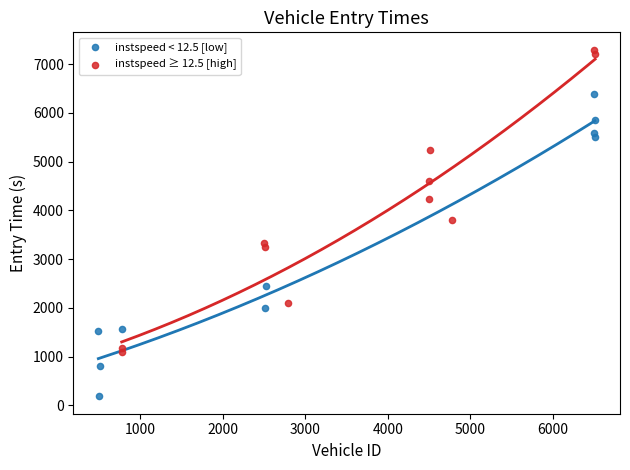

What are all the series names shown in the legend?

instspeed < 12.5 [low], instspeed ≥ 12.5 [high]